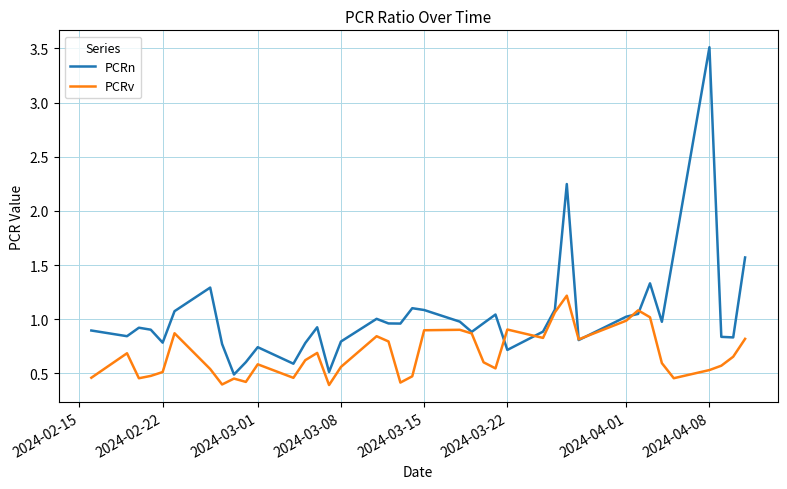

What is the maximum value shown in the chart?

3.5